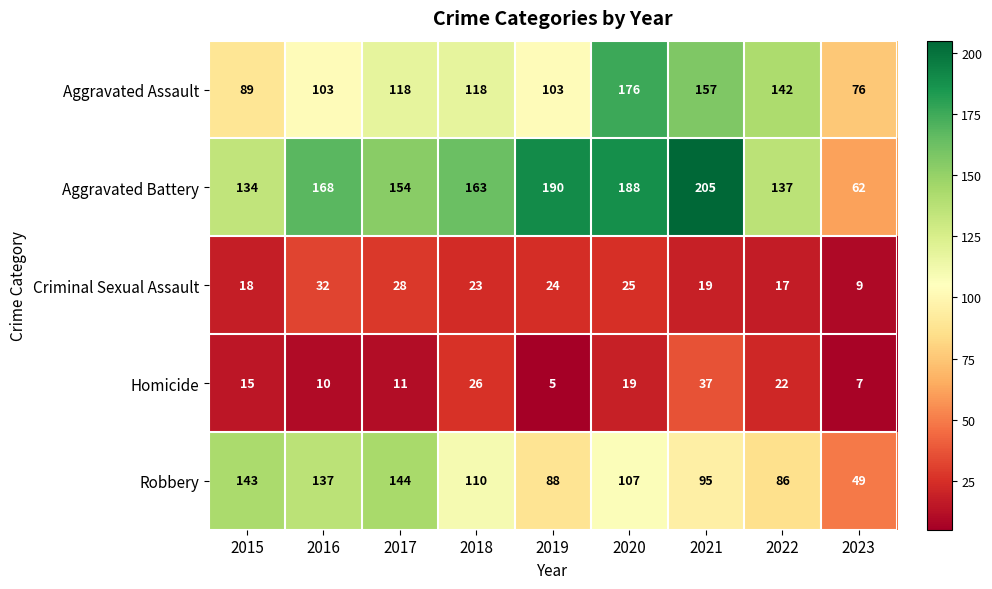

At how many categories does at least one series exceed 184?

3